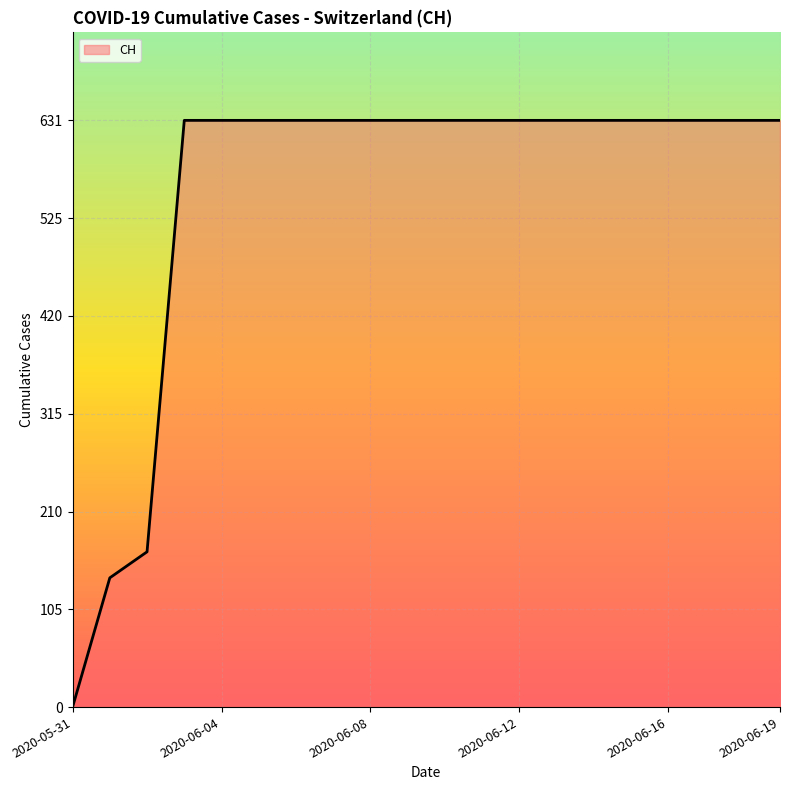

What is the sum of all values?

11033